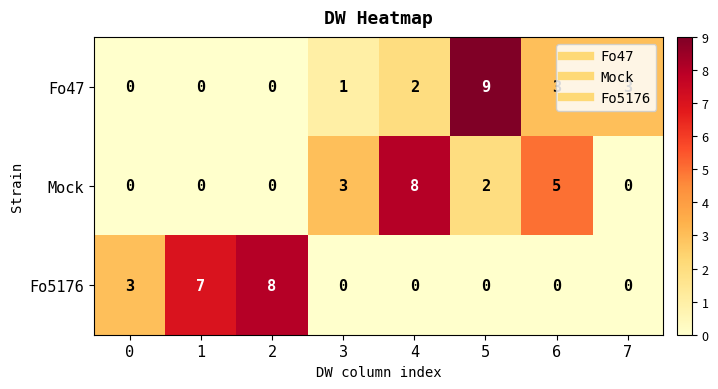

What is the difference between the maximum and minimum values in the Mock series?

8